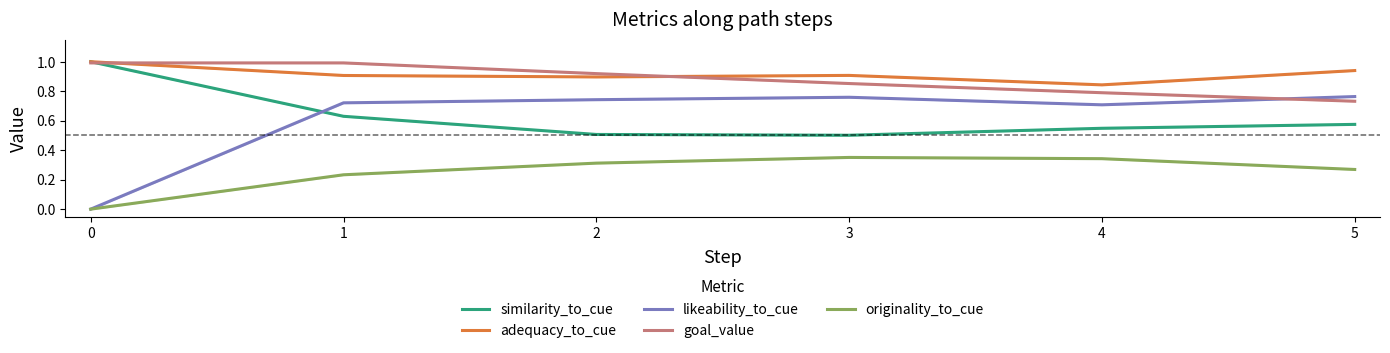

True or false: similarity_to_cue has more than 1 interior local peaks.

False